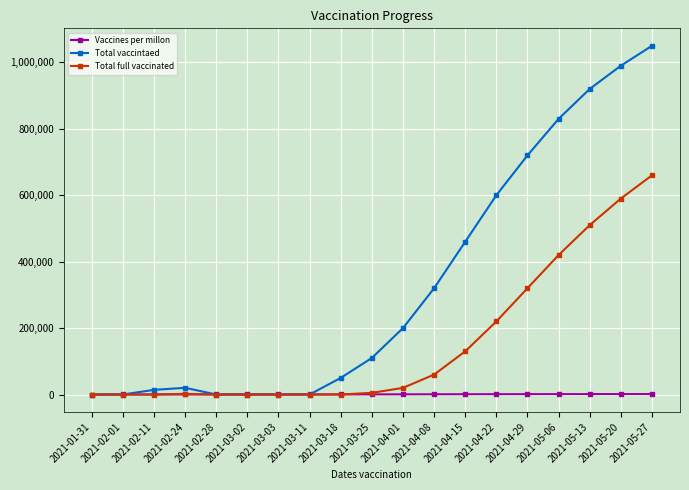

What is the difference between the maximum and minimum values in the Vaccines per millon series?

1320